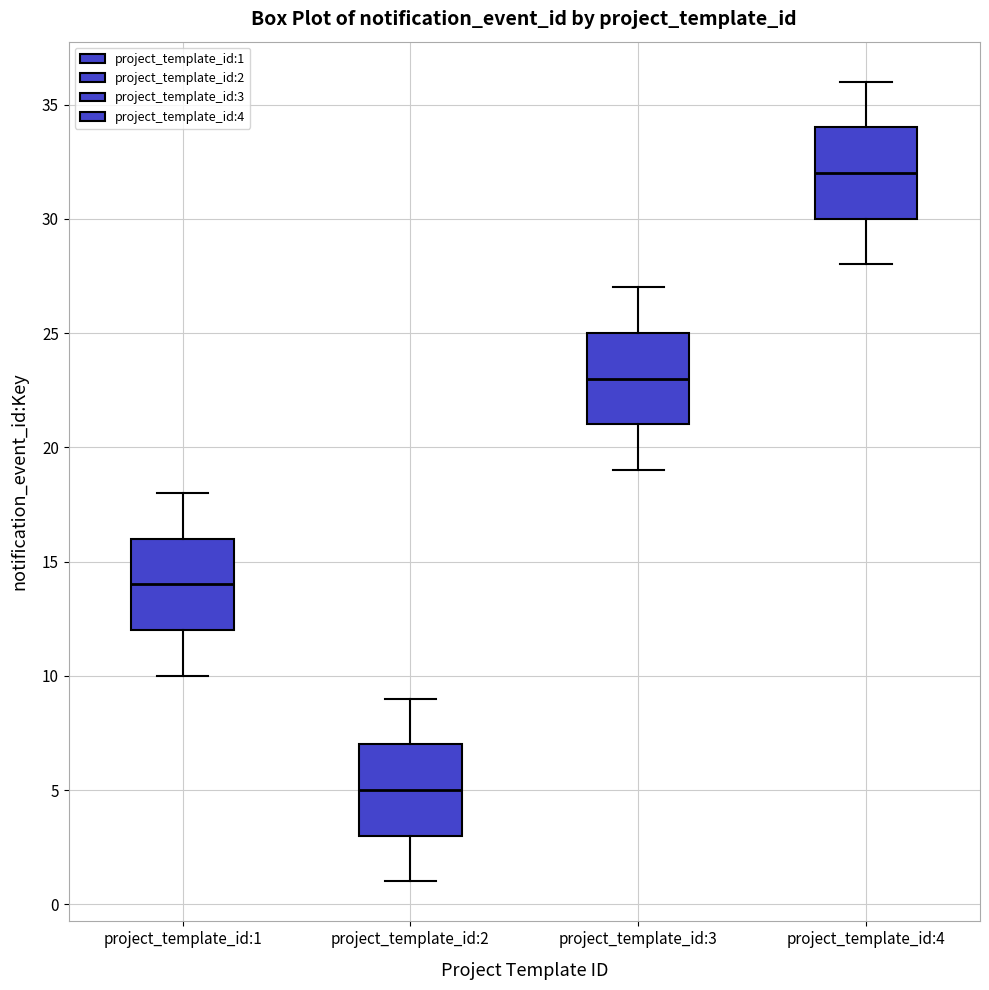

Which box has the lowest median line?

project_template_id:2